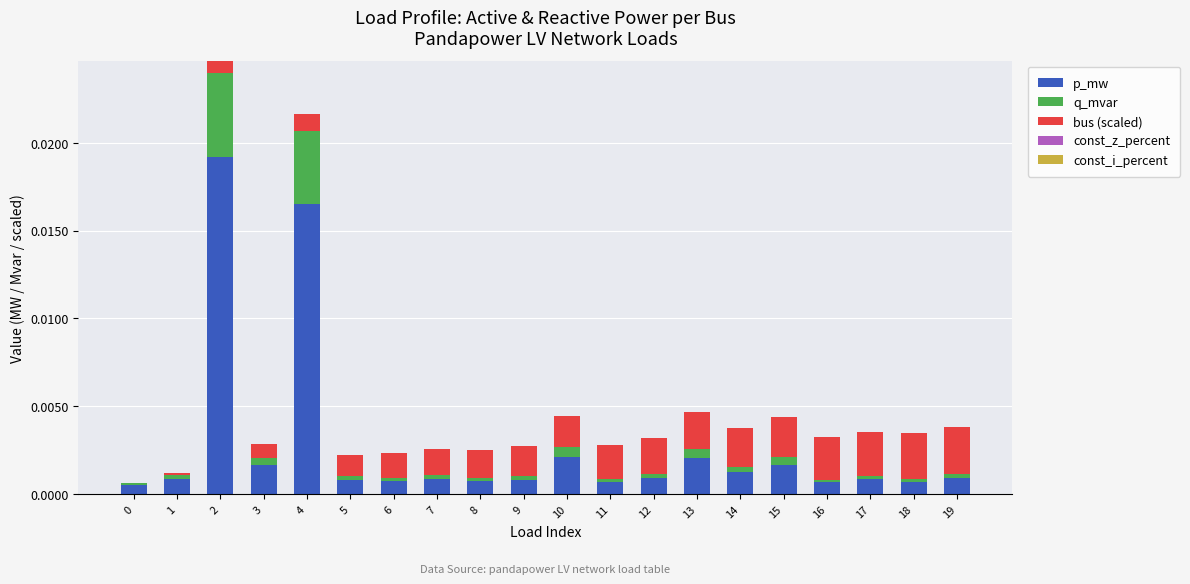

The p_mw series shows 0.0 at 14. True or false?

True